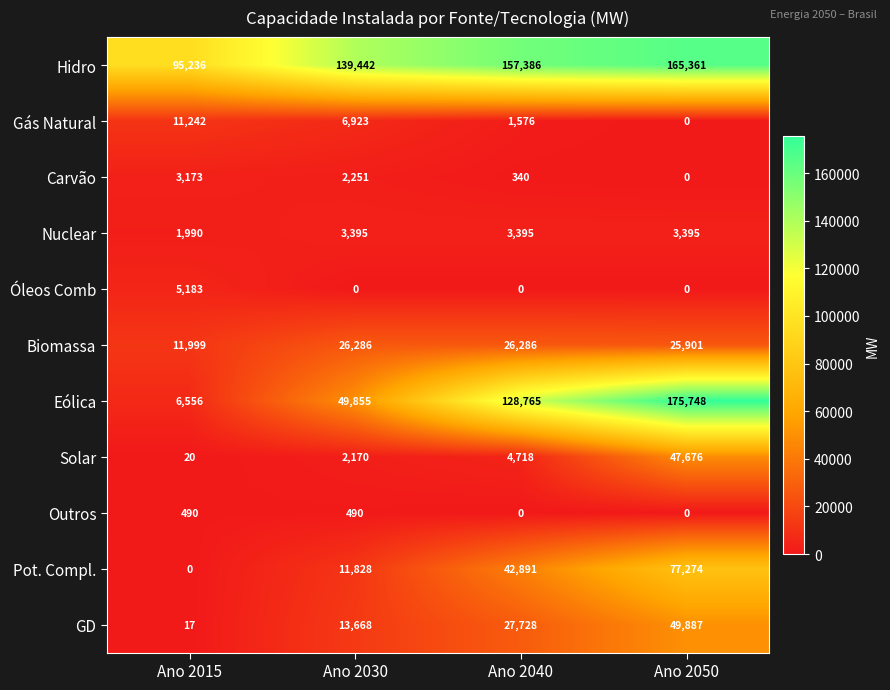

Which series has the widest spread of values?

Eólica